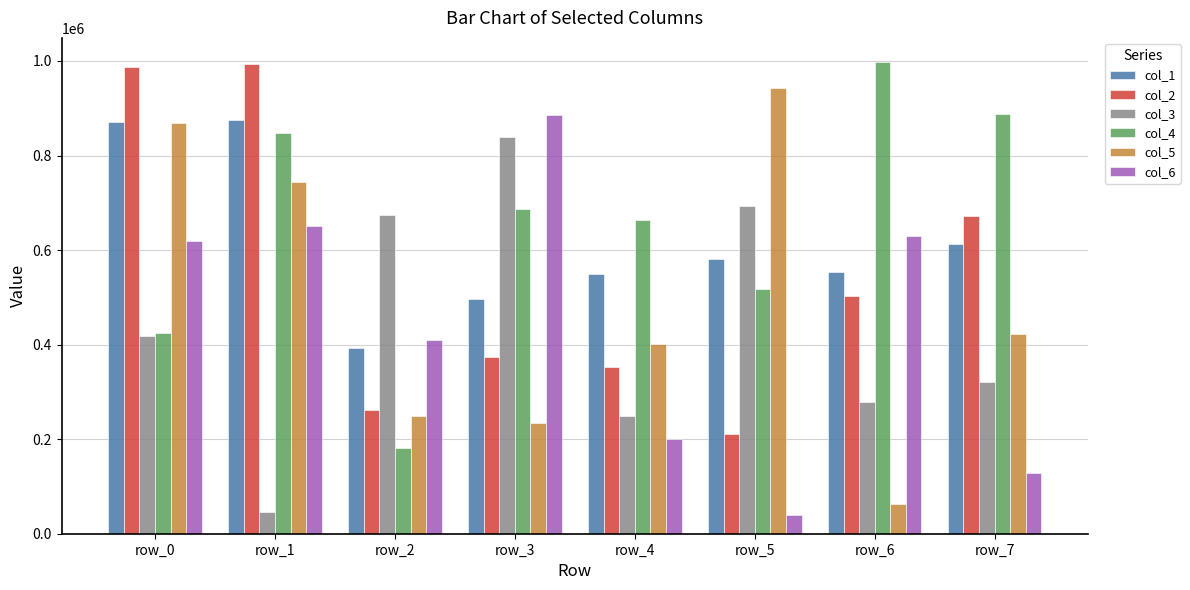

What are all the series names shown in the legend?

col_1, col_2, col_3, col_4, col_5, col_6